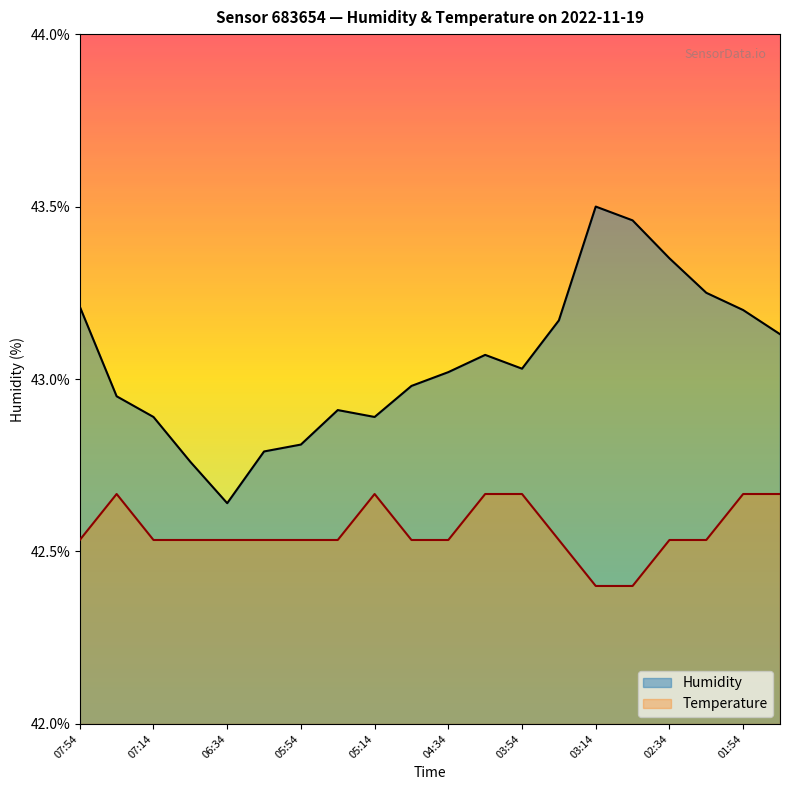

Does the chart display data point markers on the line(s)?

No